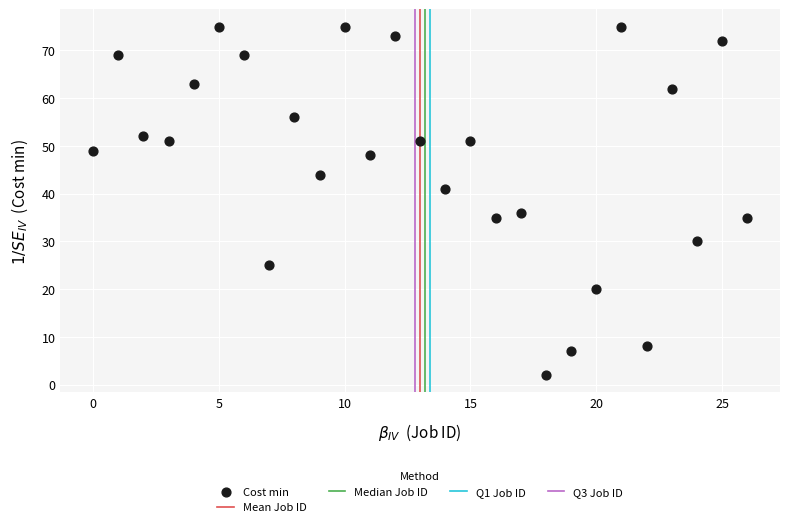

What is the range of Y values (max minus min)?

73